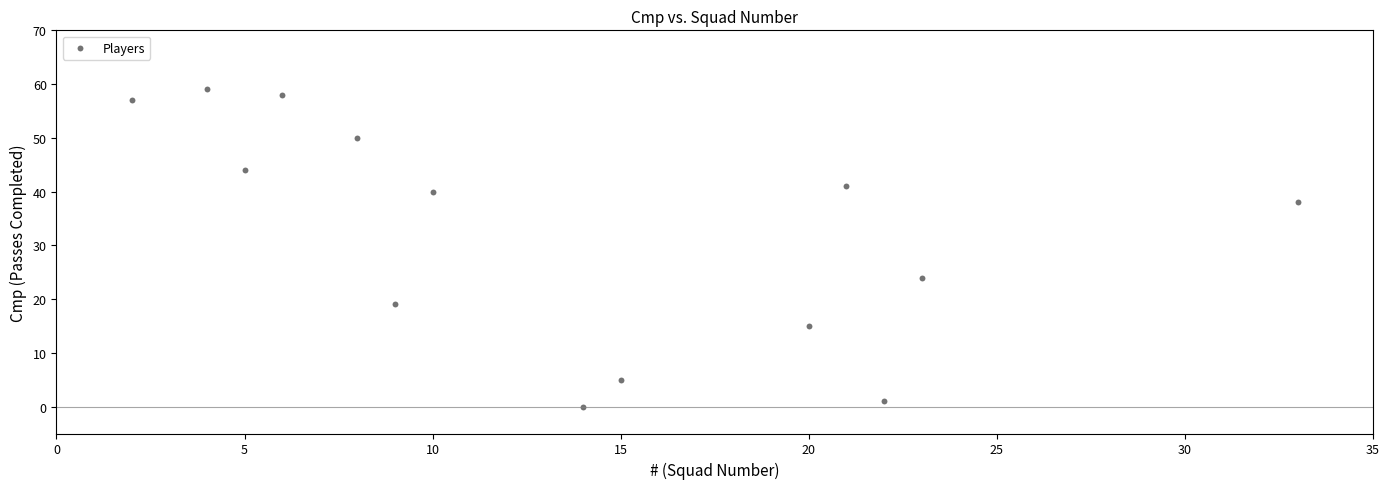

What Y value in the scatter plot is closest to 29?

24